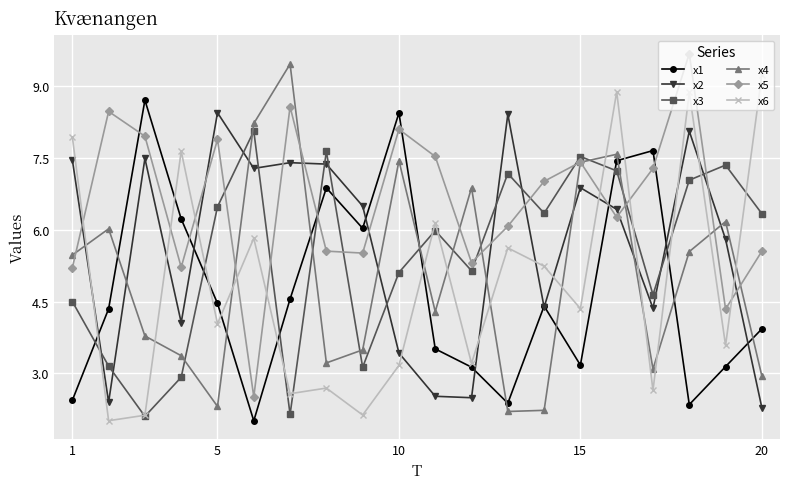

What are all the series names shown in the legend?

x1, x2, x3, x4, x5, x6